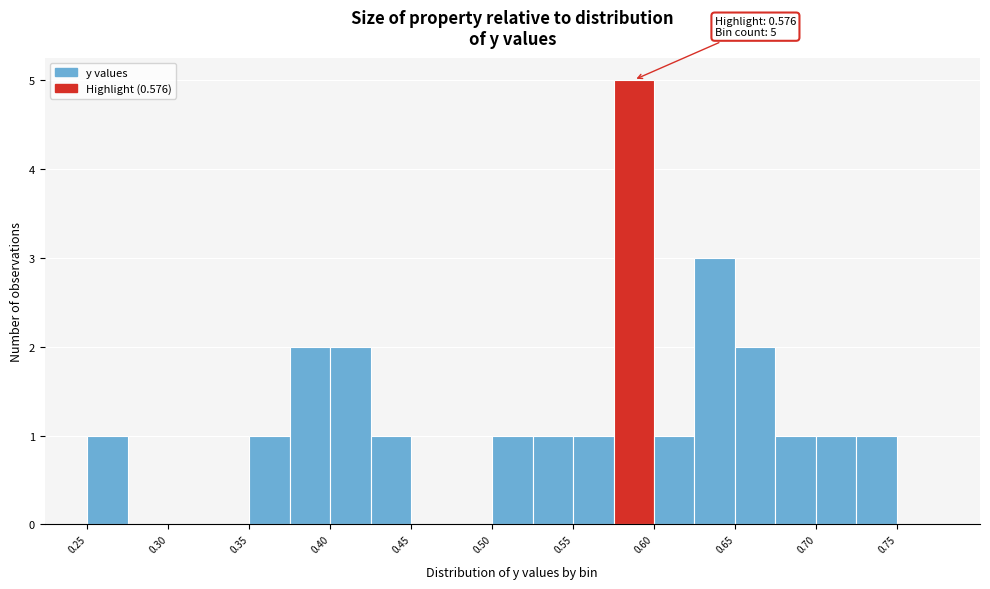

Over which range of the x-axis is the bar tallest?

0.575 to 0.600